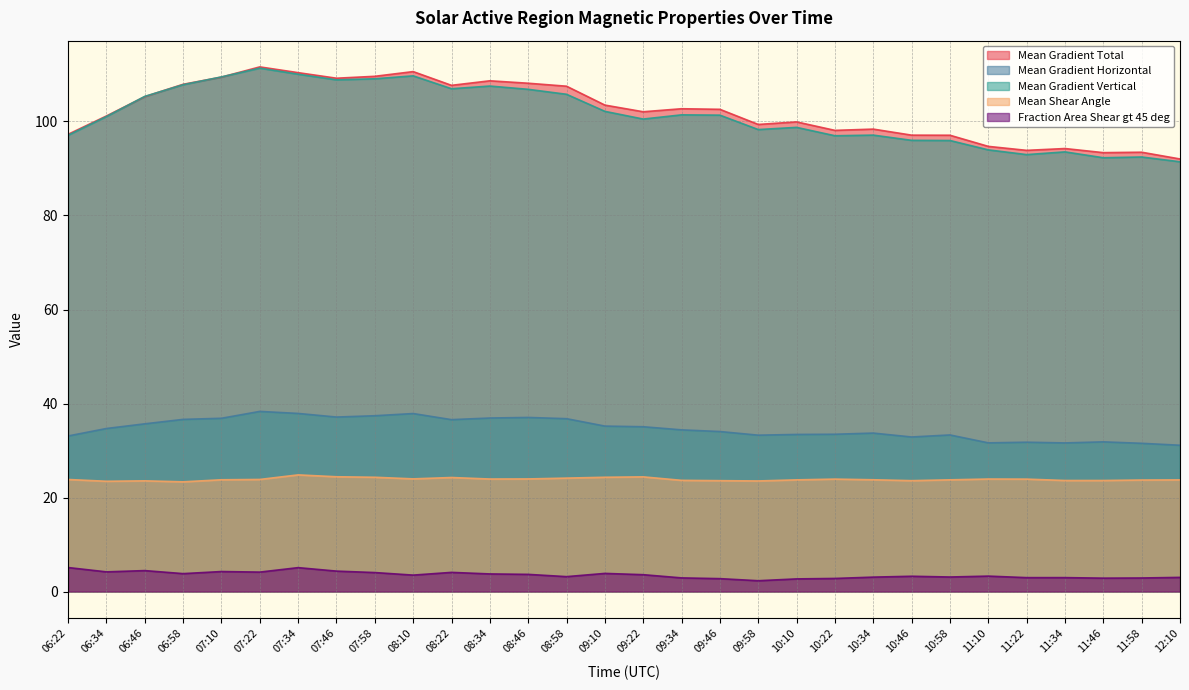

How many data points in Mean Gradient Vertical are less than 101?

14